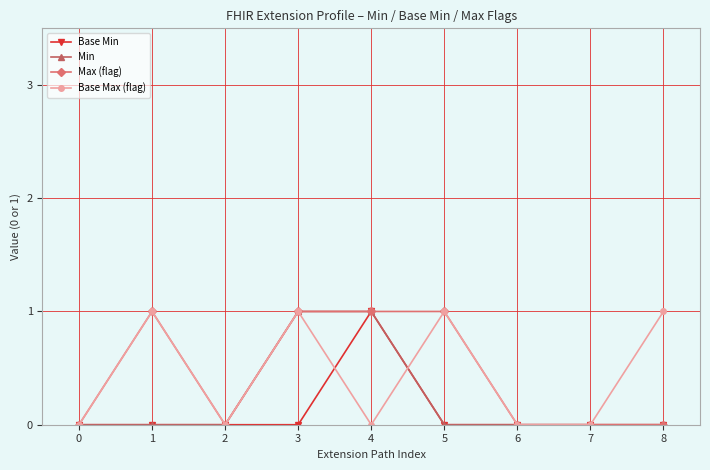

What is the sum of all Max (flag) values?

4